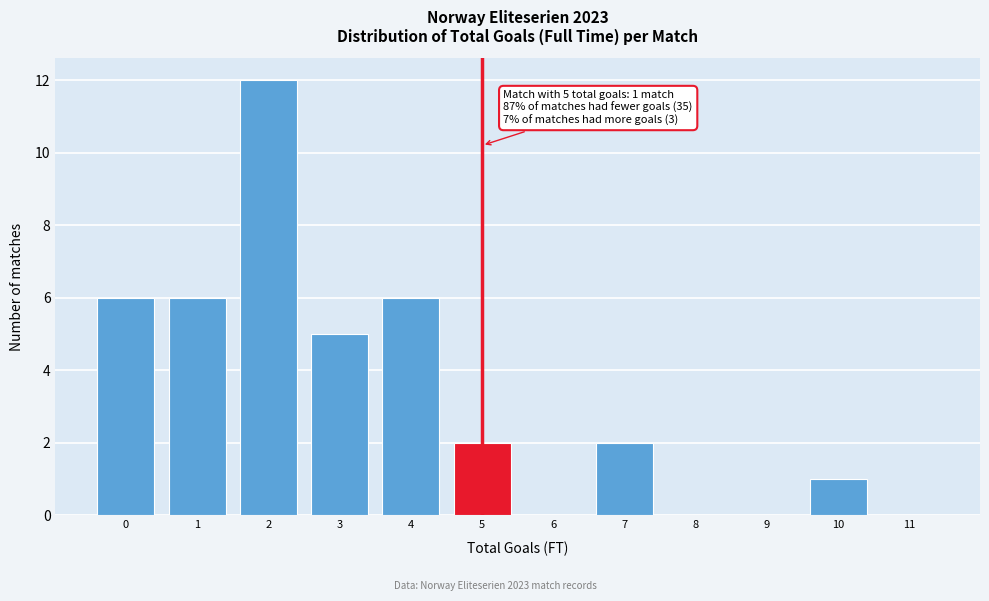

Over which range of the x-axis is the bar tallest?

1.5 to 2.5